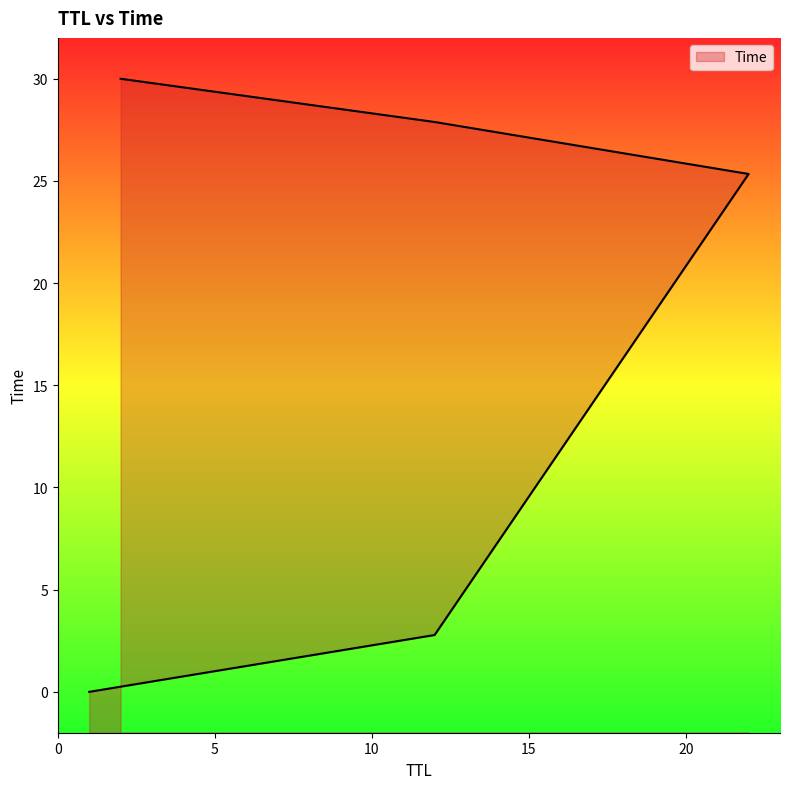

The value at 1 is 0.0. True or false?

False